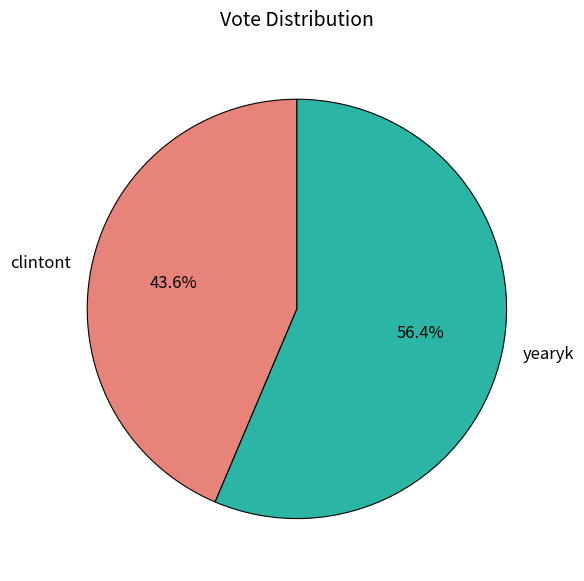

Between clintont and yearyk, which is larger?

yearyk